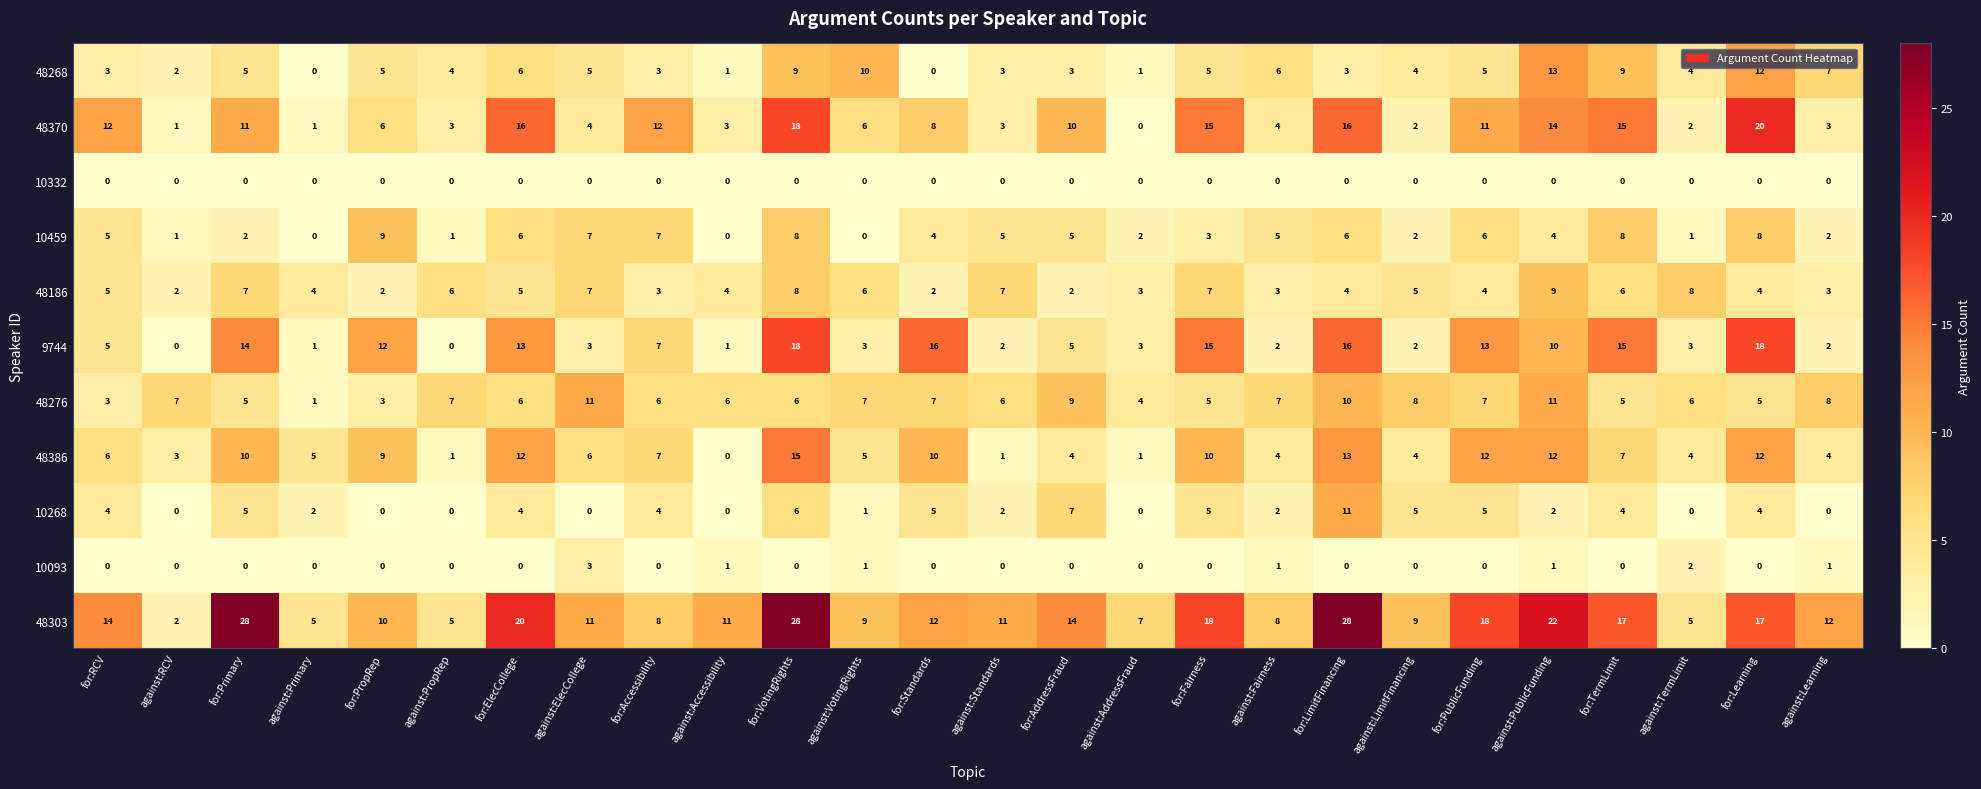

What is the spread (max minus min) of values at for:Learning?

20